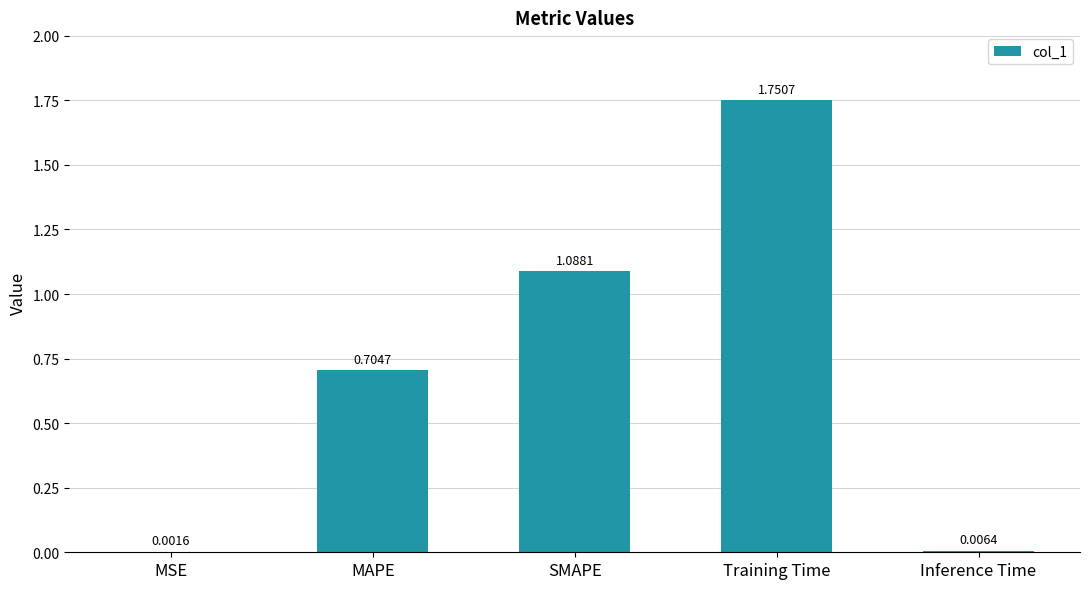

What is the ratio of the value at Training Time to the value at SMAPE?

1.6